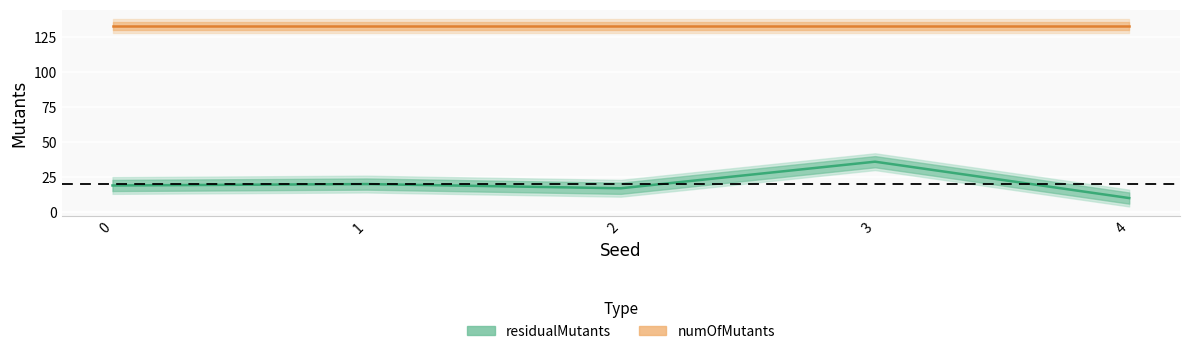

Between 3 and 1, which is larger?

3